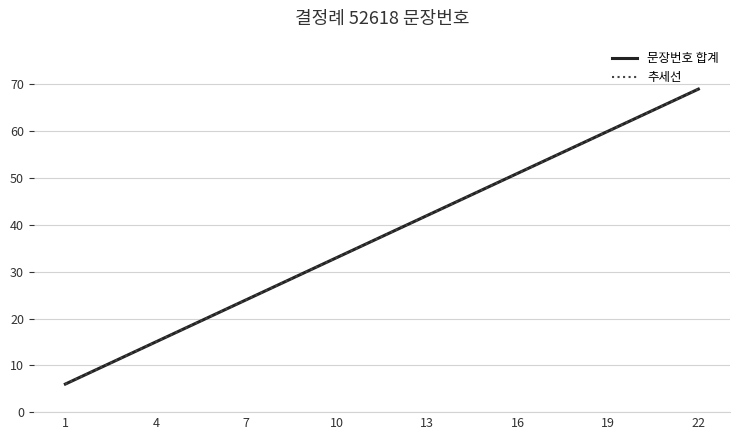

Does the chart display data point markers on the line(s)?

No